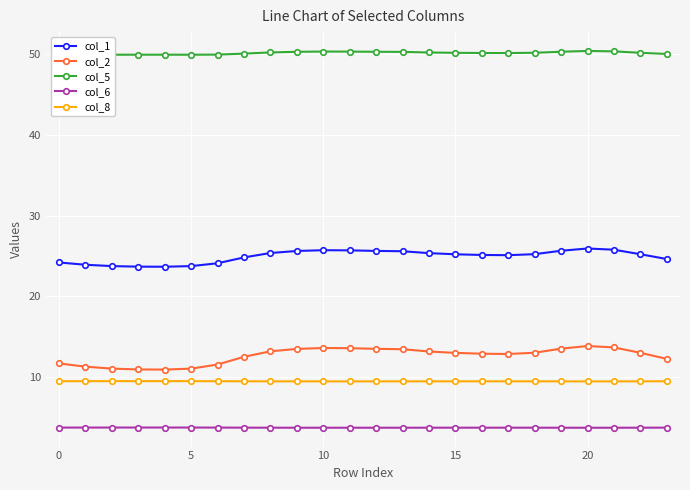

Between 18 and 20, which series saw the biggest shift?

col_2